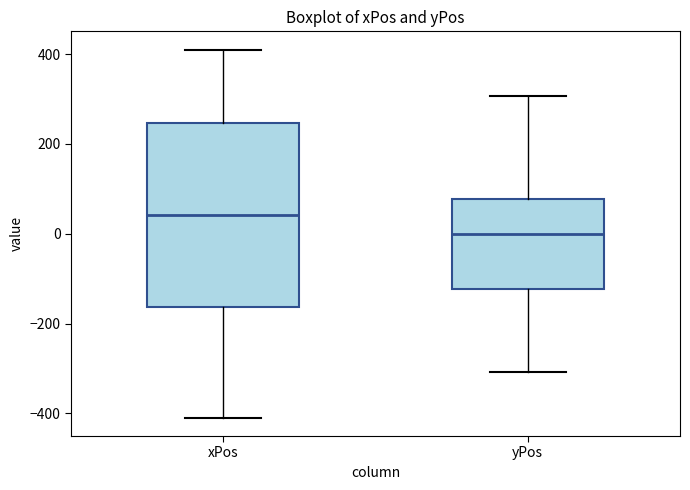

Which box's median line is the highest?

xPos